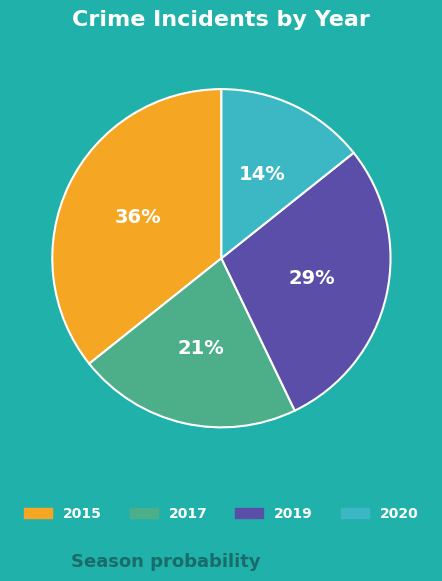

Approximately how many times larger is the value at 2020 compared to 2015?

0.4